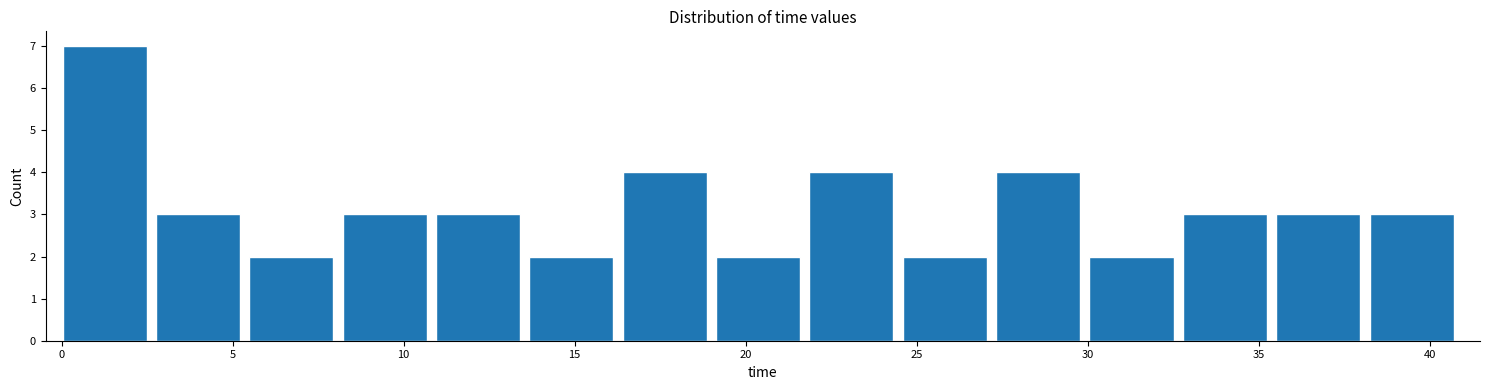

Which range on the x-axis has the tallest bar?

0.0 to 3.0